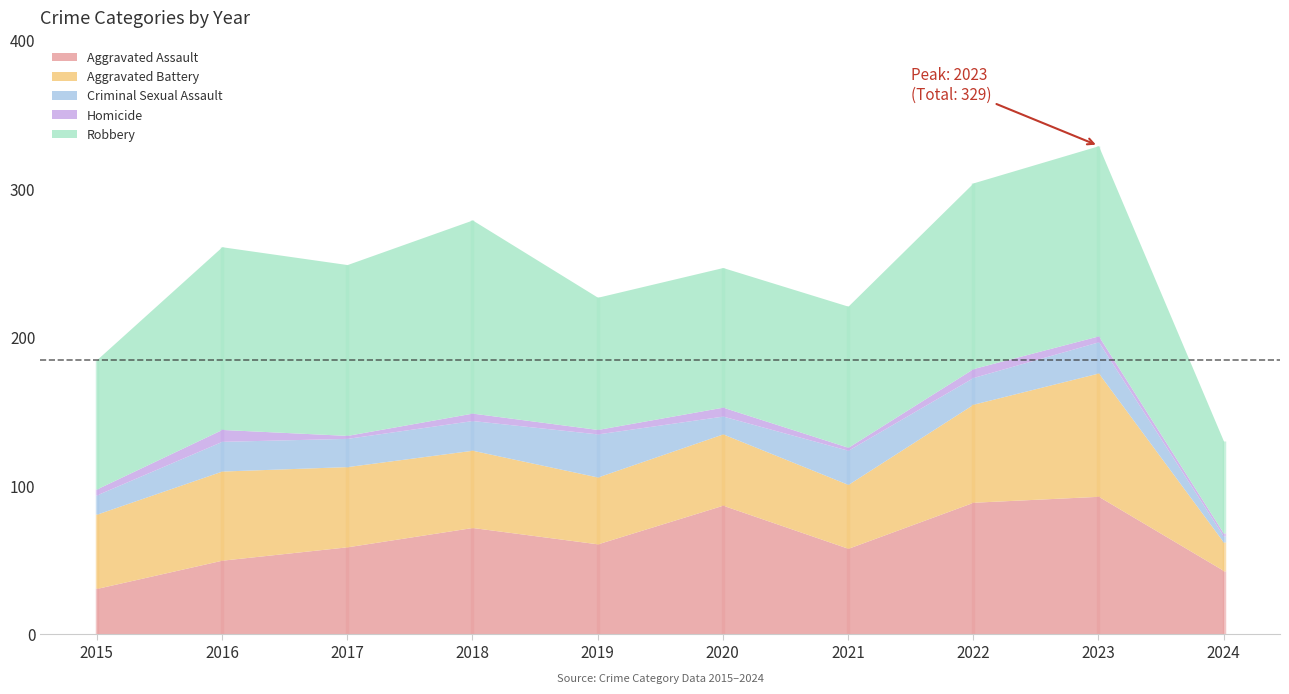

Is the value of Homicide at 2018 greater than the value of Aggravated Battery at 2015?

No